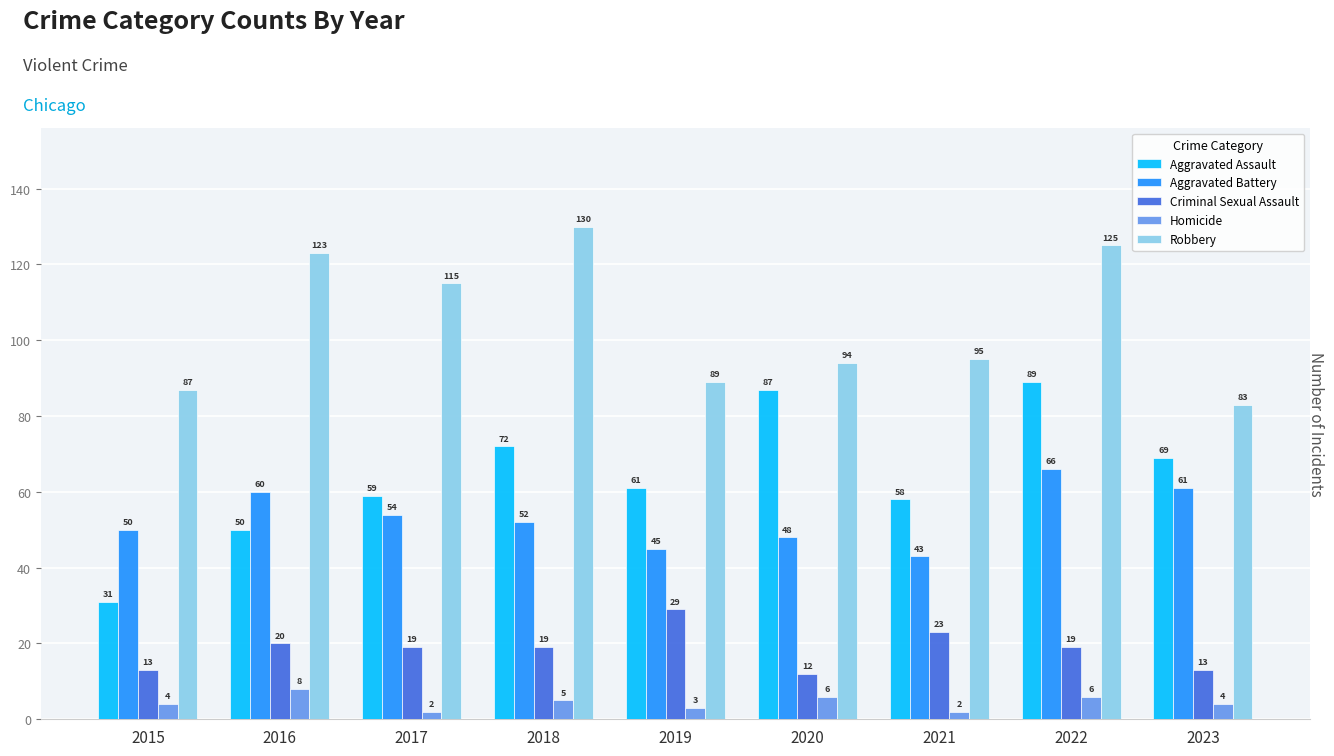

Reading right to left, transcribe all the data shown in this chart.

Aggravated Assault: 69	89	58	87	61	72	59	50	31
Aggravated Battery: 61	66	43	48	45	52	54	60	50
Criminal Sexual Assault: 13	19	23	12	29	19	19	20	13
Homicide: 4	6	2	6	3	5	2	8	4
Robbery: 83	125	95	94	89	130	115	123	87